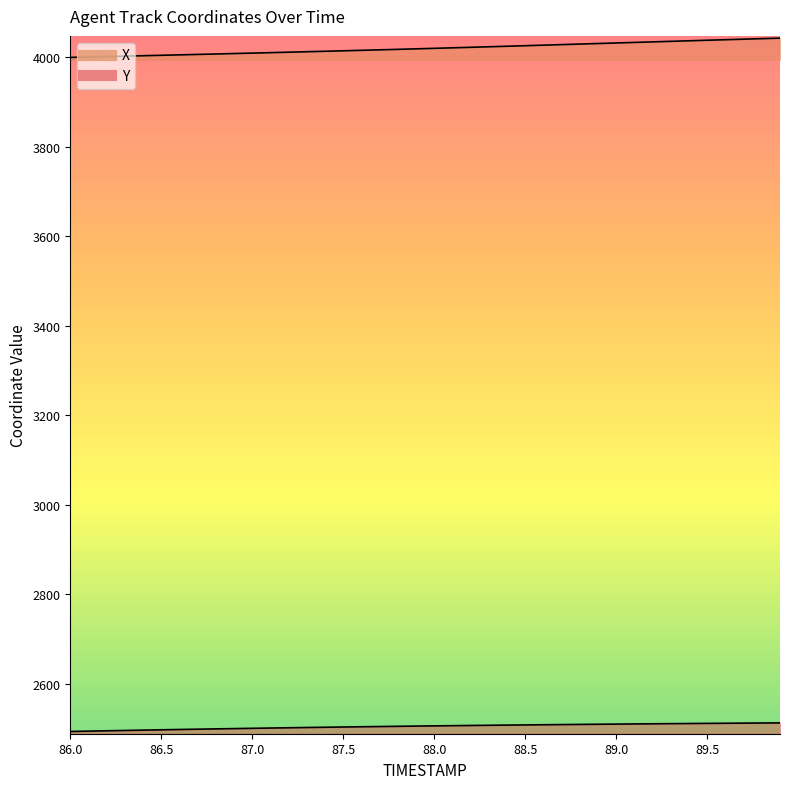

Which series has the widest spread of values?

X